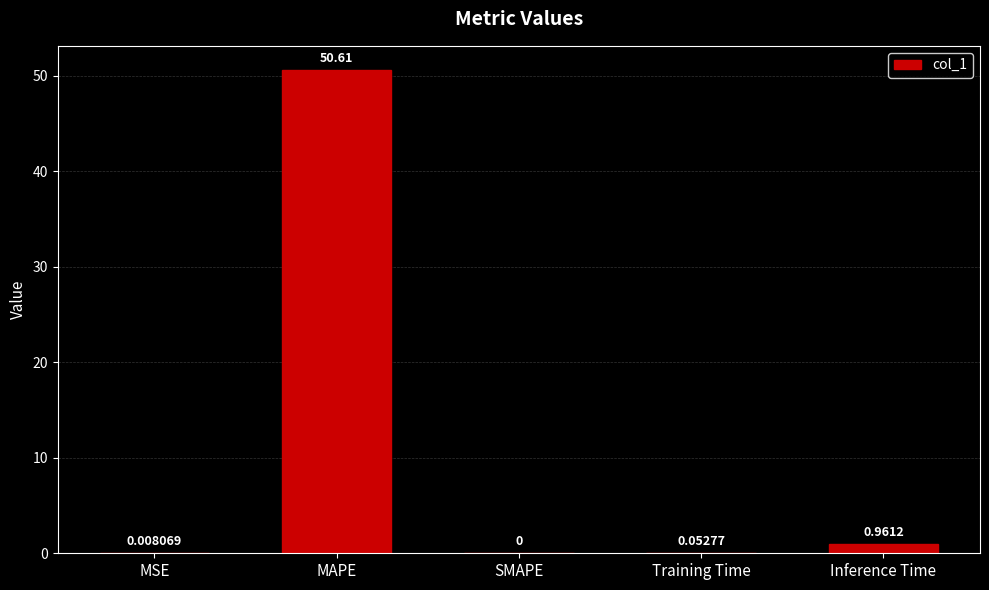

Are the bars horizontal?

No